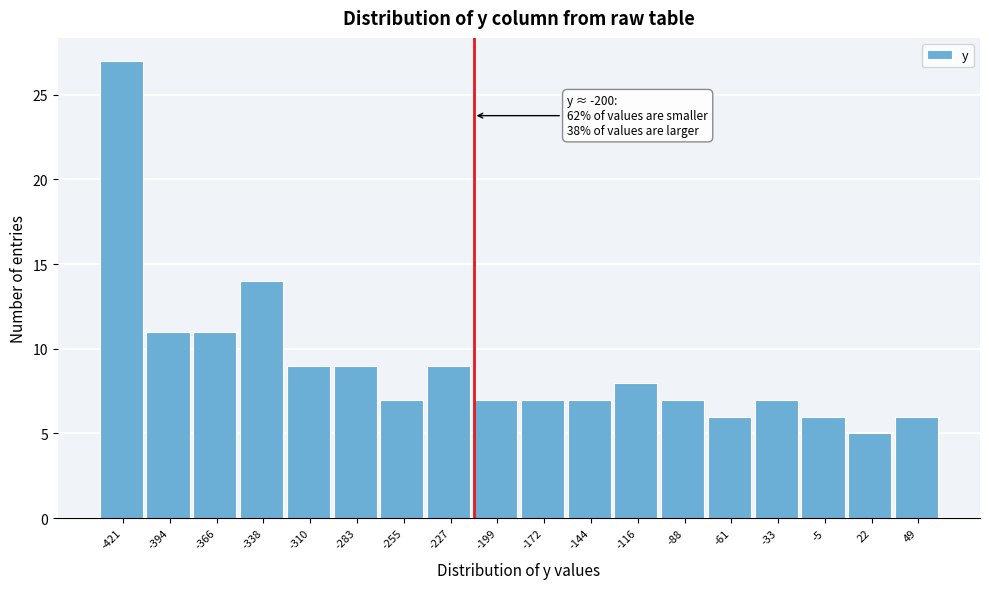

Reading right to left, transcribe all the data shown in this chart.

49=6	22=5	-5=6	-33=7	-61=6	-88=7	-116=8	-144=7	-172=7	-199=7	-227=9	-255=7	-283=9	-310=9	-338=14	-366=11	-394=11	-421=27